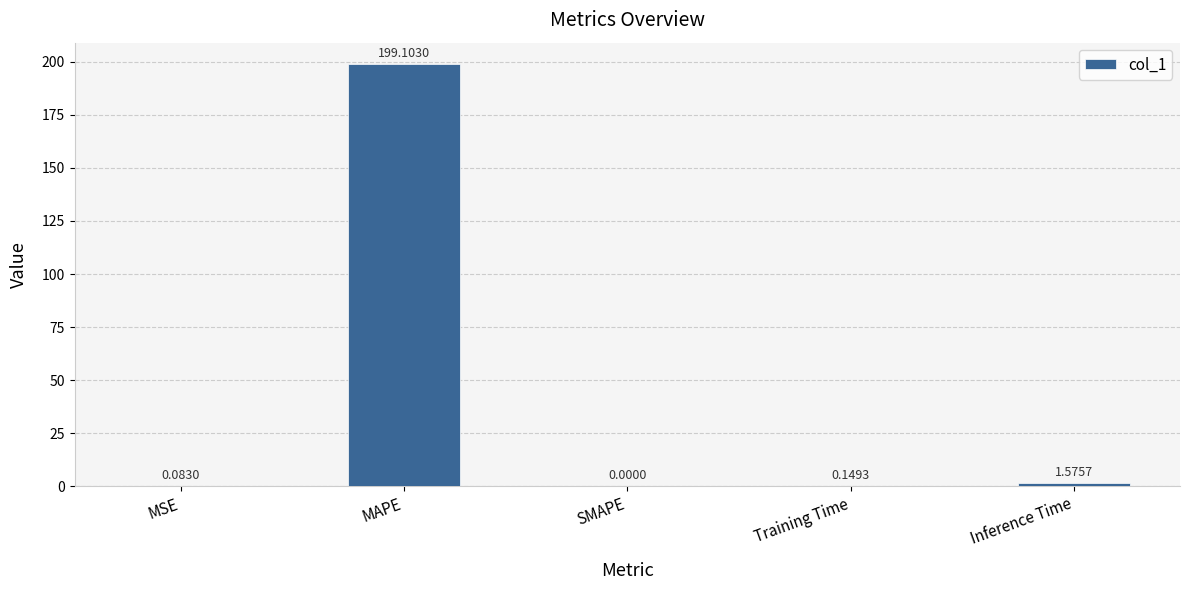

What is the sum of the values at MAPE and SMAPE?

199.1